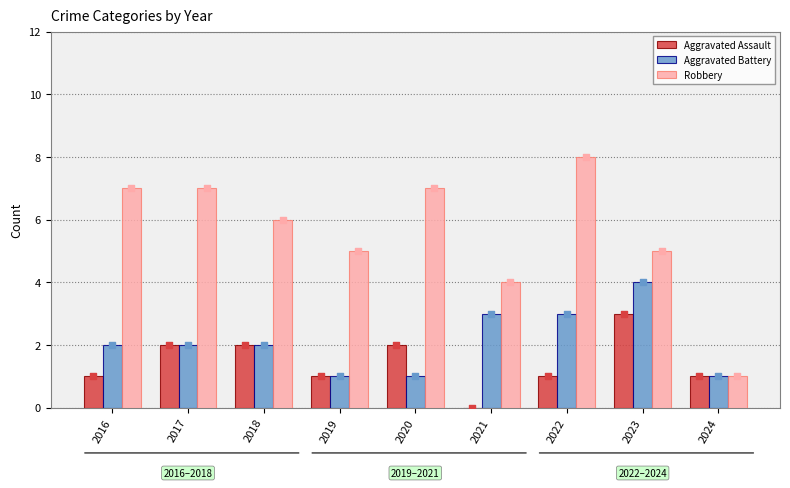

At which category is the sum across all series the highest?

2022